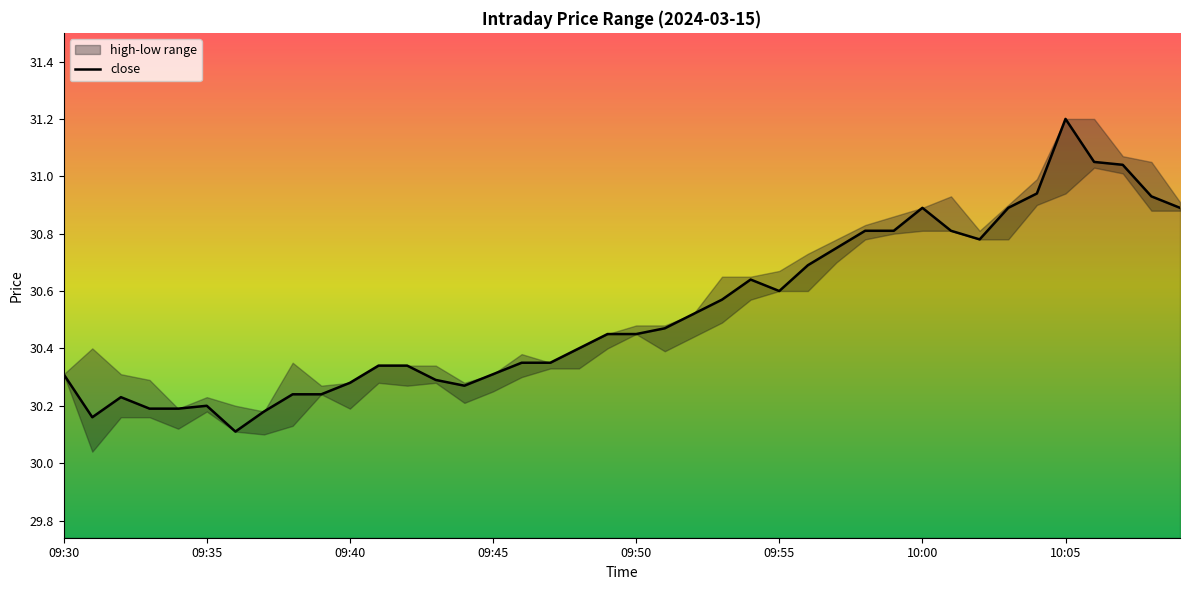

True or false: the data shows 43.4 at 13.

False